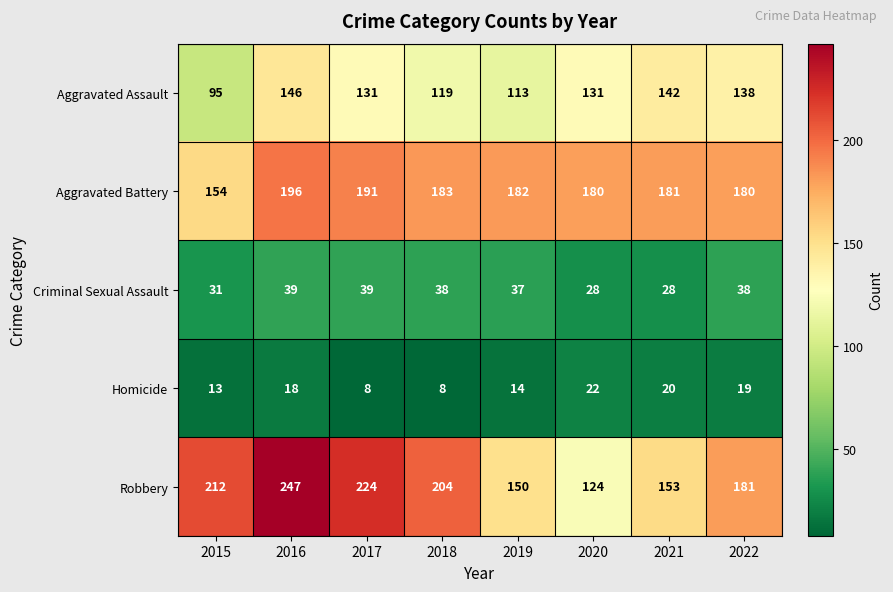

What is the average value of the Homicide series?

15